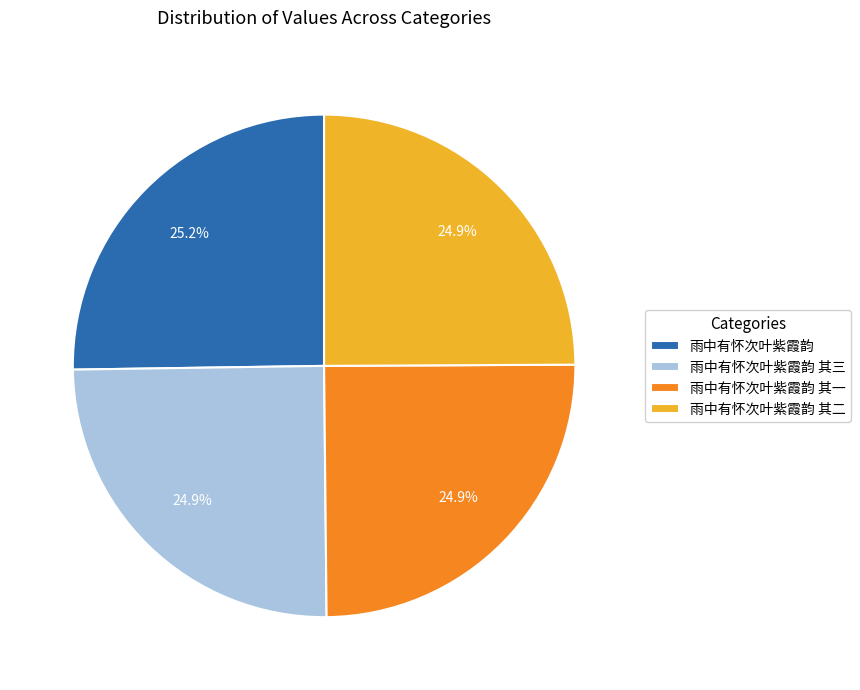

What percentage do 雨中有怀次叶紫霞韵 其一 and 雨中有怀次叶紫霞韵 其二 together represent?

49.8%